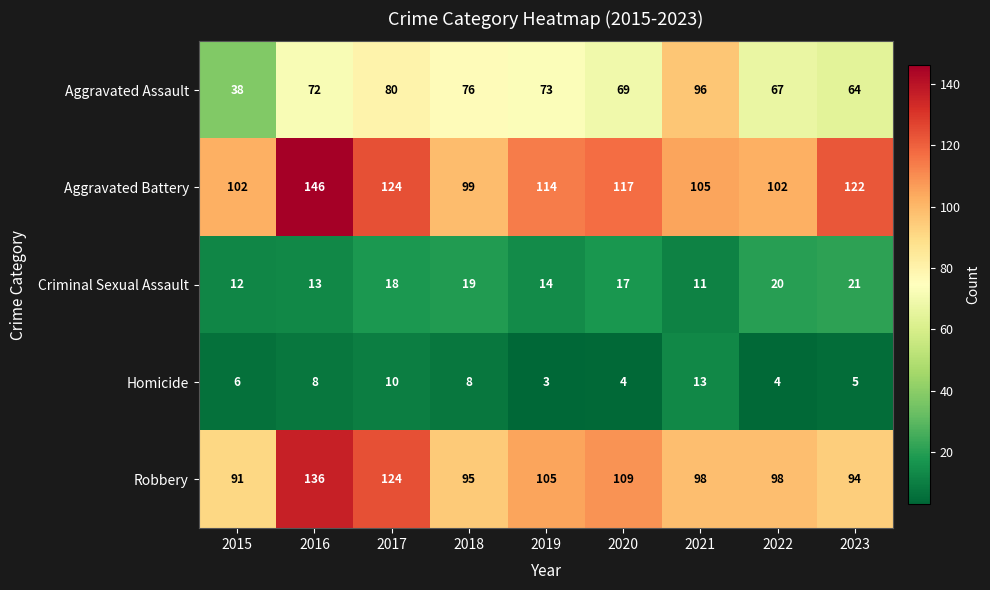

Which series has the largest range (max minus min)?

Aggravated Assault